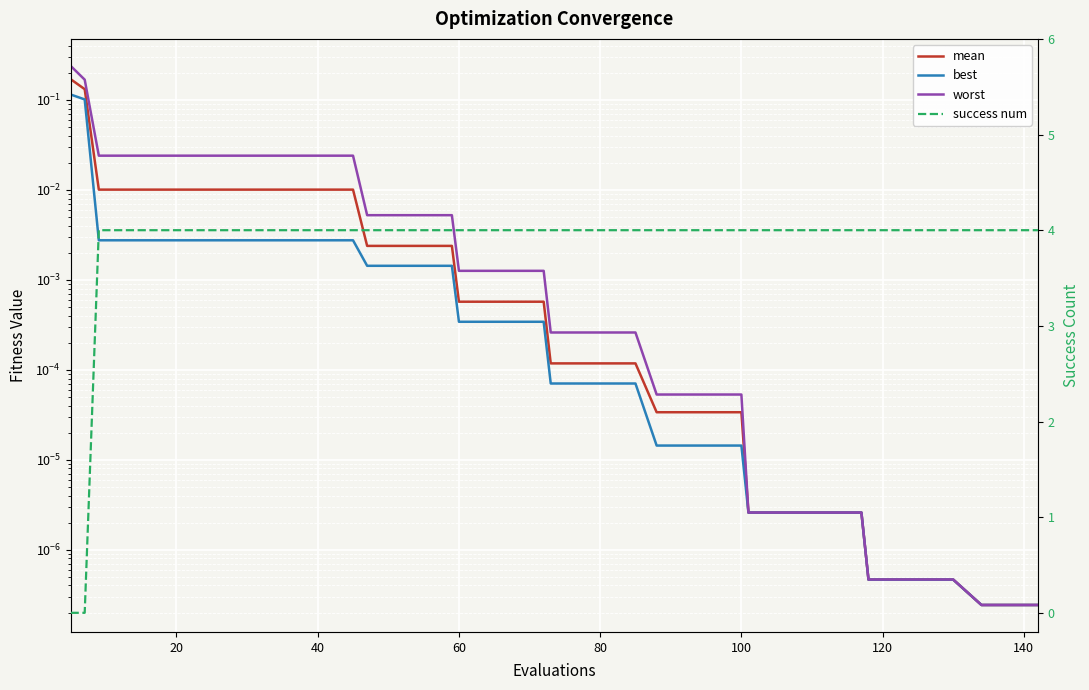

Which series has the widest spread of values?

success num